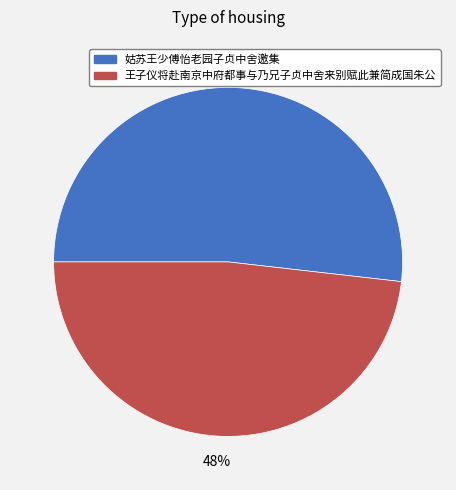

Which category has the smallest portion of the pie?

王子仪将赴南京中府都事与乃兄子贞中舍来别赋此兼简成国朱公